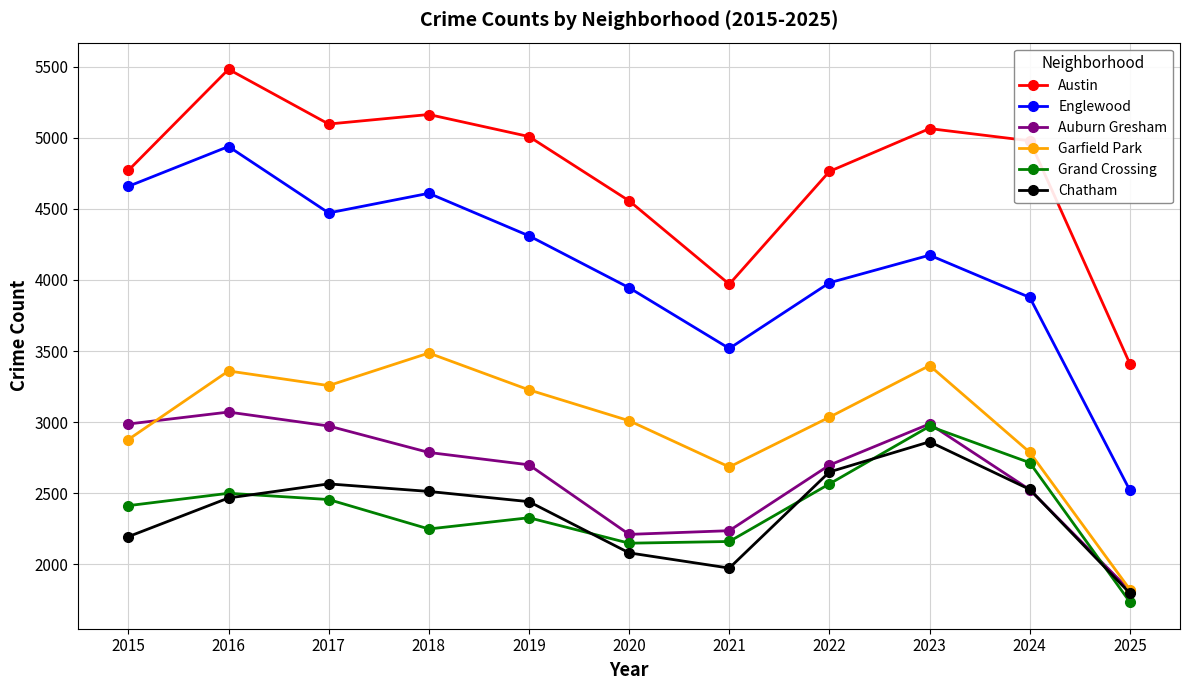

Is the value of Englewood at 2016 greater than the value of Auburn Gresham at 2024?

Yes